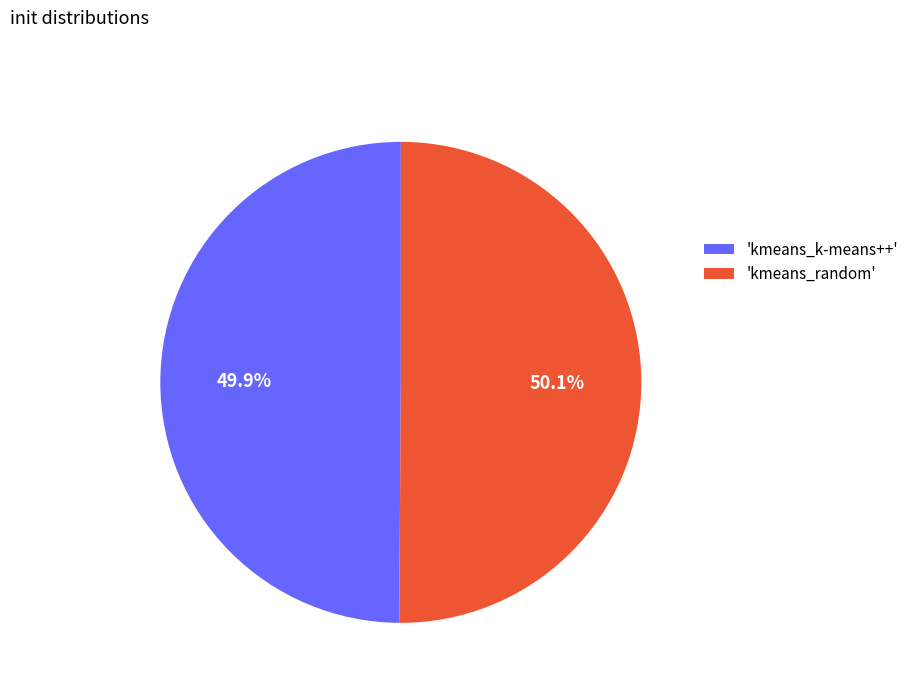

How many slices are in this pie chart?

2